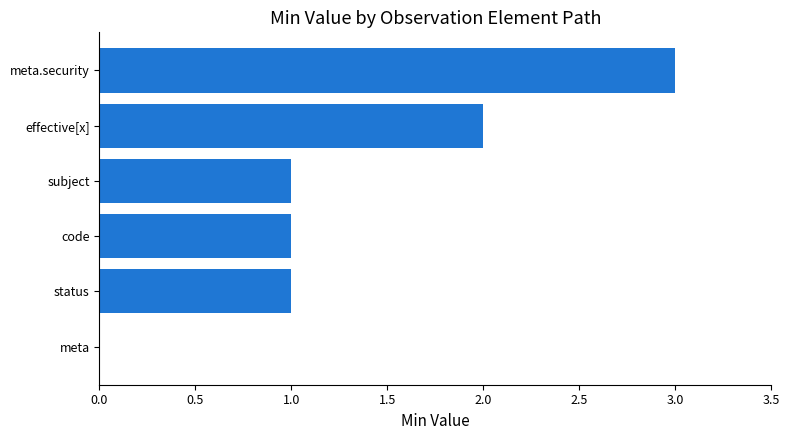

What is the sum of all values?

8